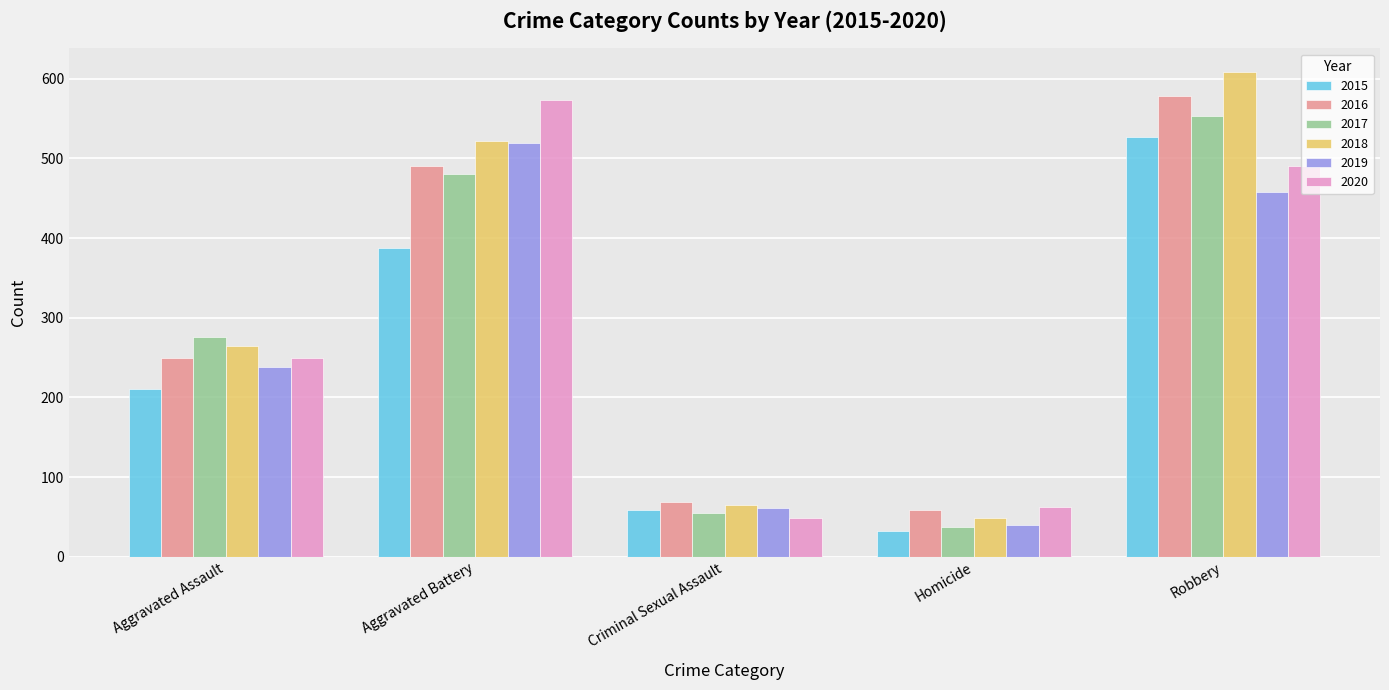

At which category does the chart reach its peak across all series?

Robbery